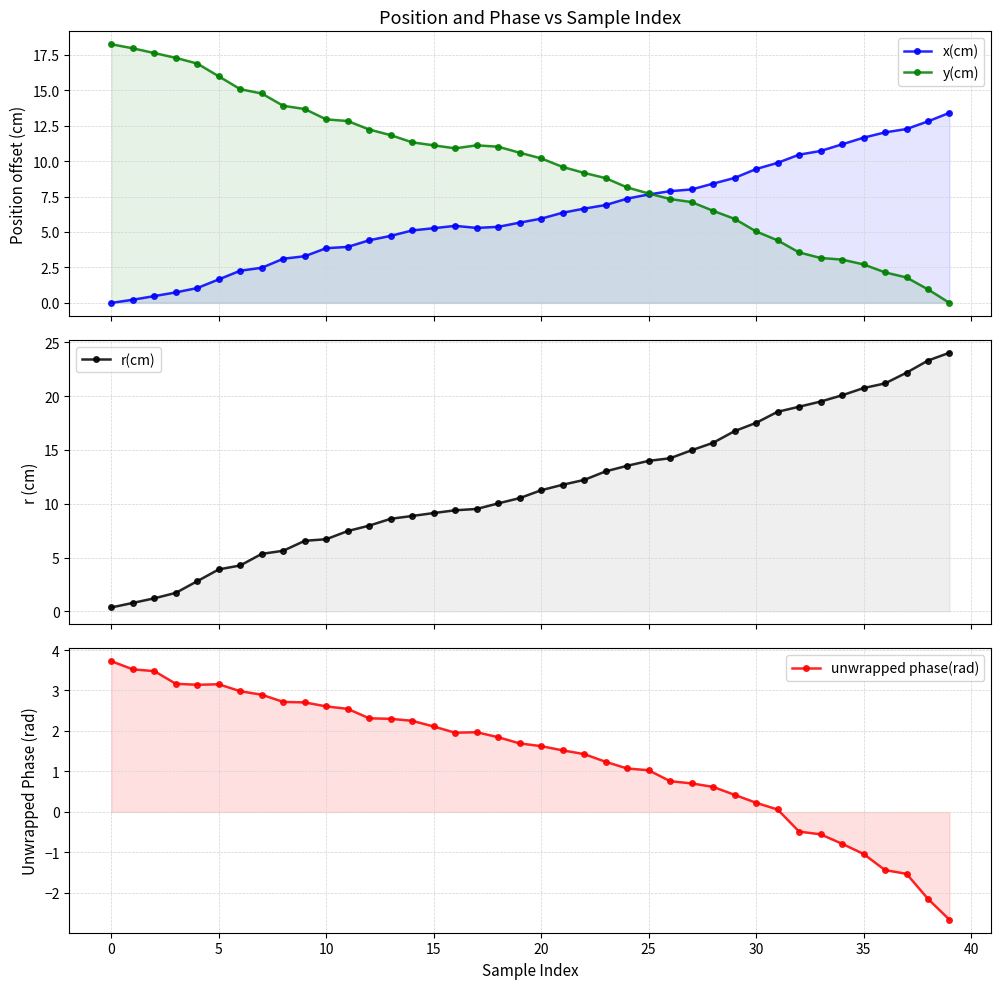

Which series changed the most between 20 and 29?

r(cm)